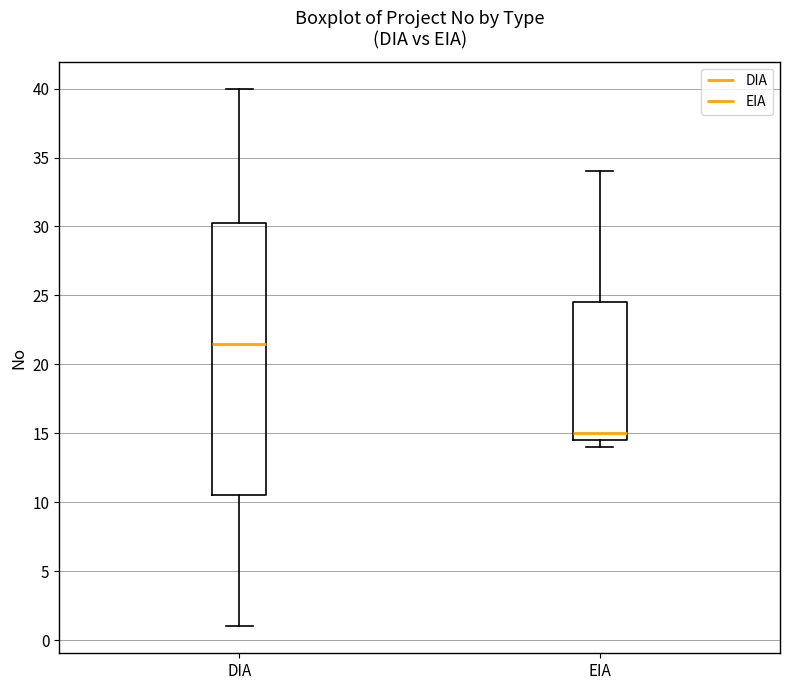

Comparing the boxes themselves (not the whiskers), which one is the tallest?

DIA